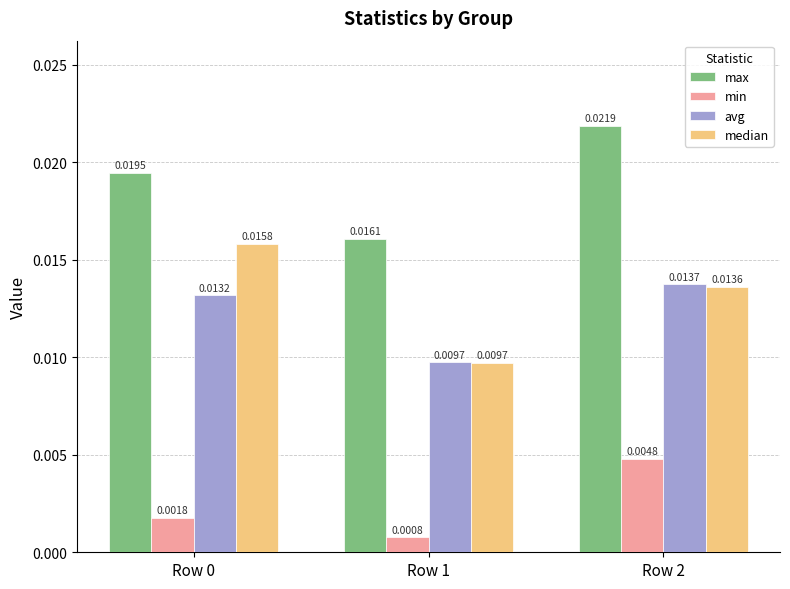

Rank the series at Row 2 from highest to lowest value.

max, avg, median, min